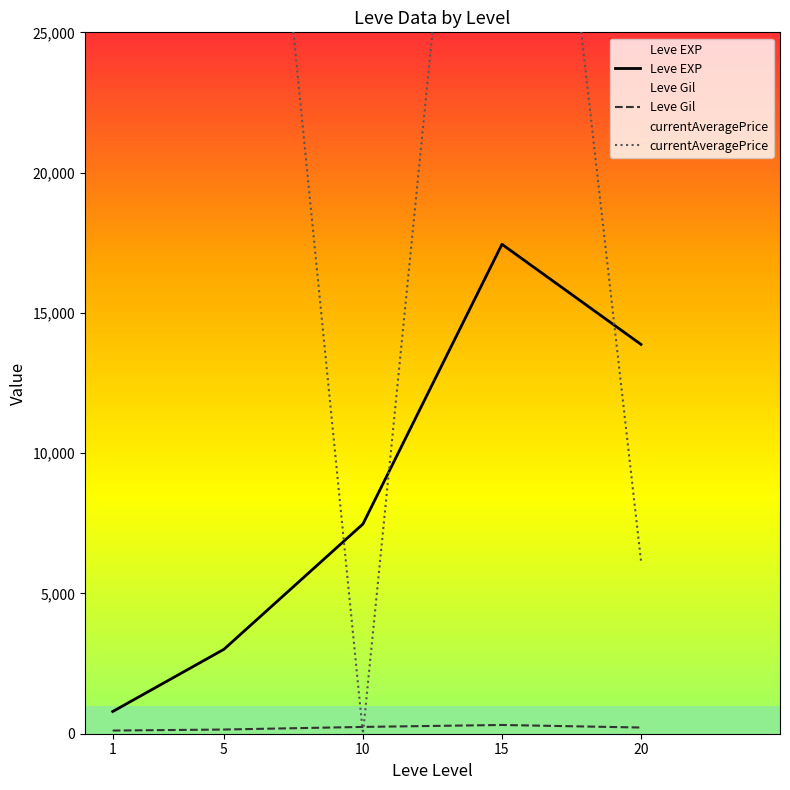

Where is the first local maximum for Leve Gil?

15